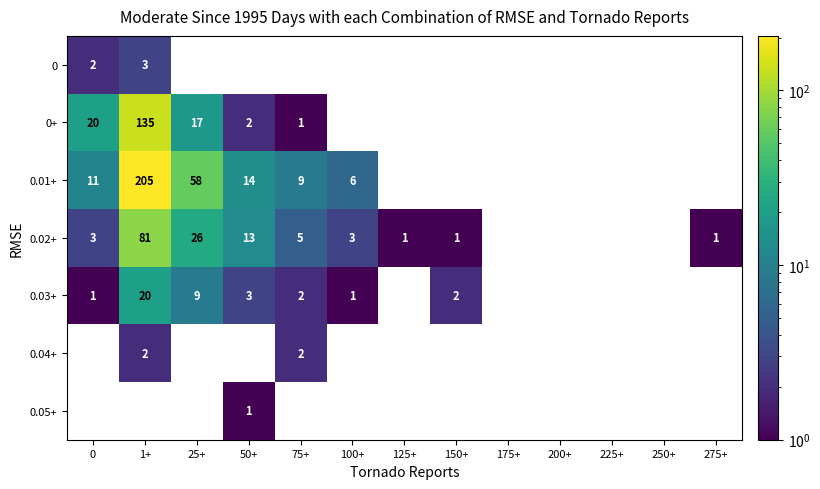

The value of 0.03+ at 0 is 2. True or false?

False